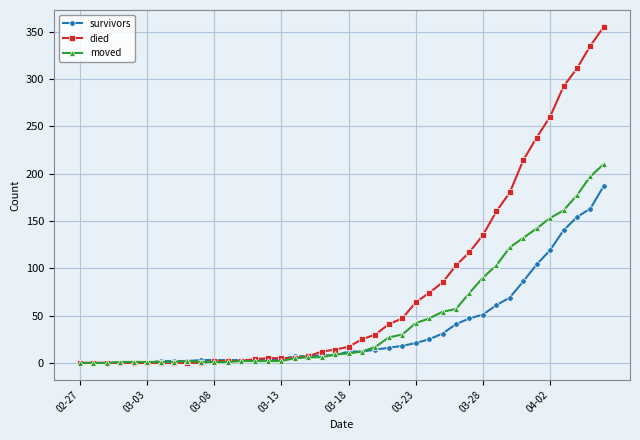

What is the maximum value for died?

355